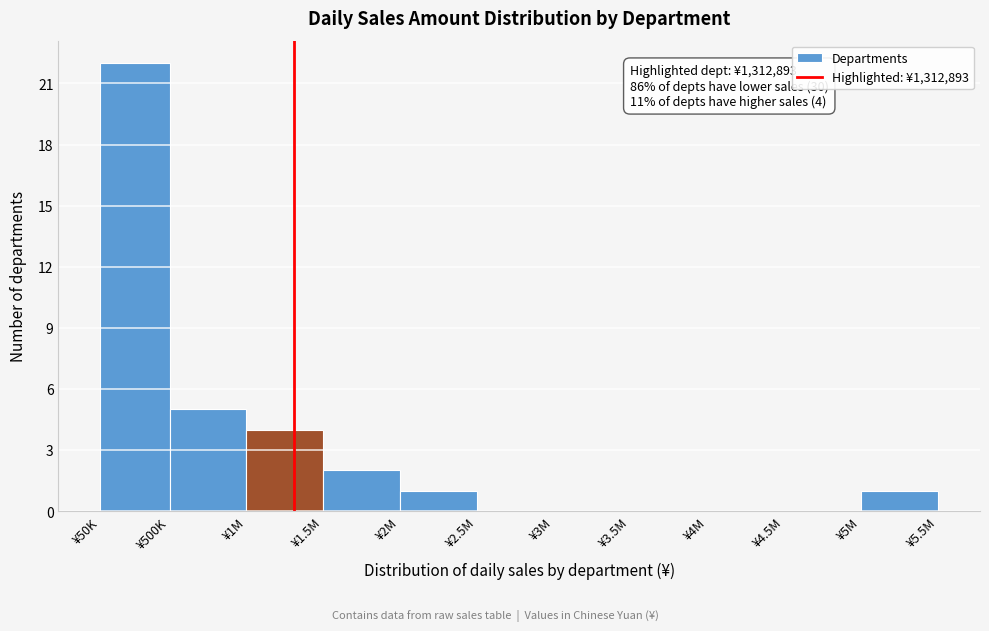

Reading left to right, what are all the values shown in this chart?

¥50K=22	¥500K=5	¥1M=4	¥1.5M=2	¥2M=1	¥2.5M=0	¥3M=0	¥3.5M=0	¥4M=0	¥4.5M=0	¥5M=1